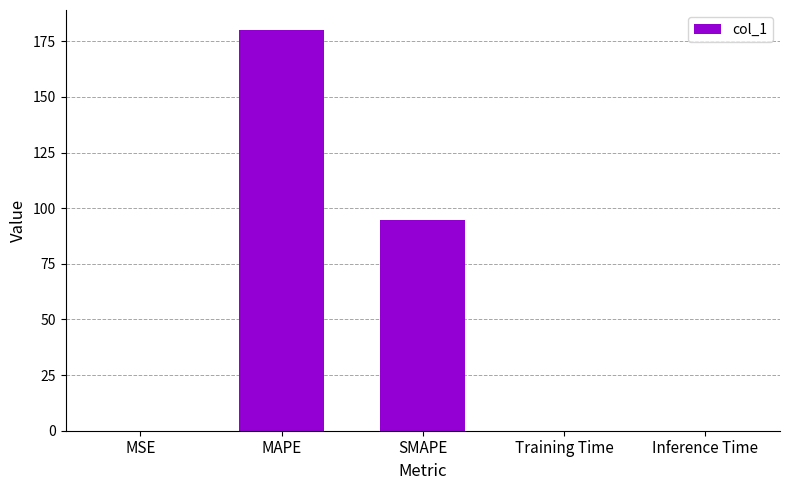

True or false: the data shows 180.1 at MAPE.

True